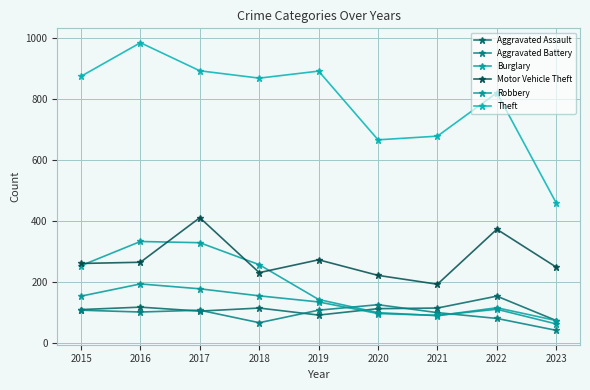

Count the number of data series in this chart.

6